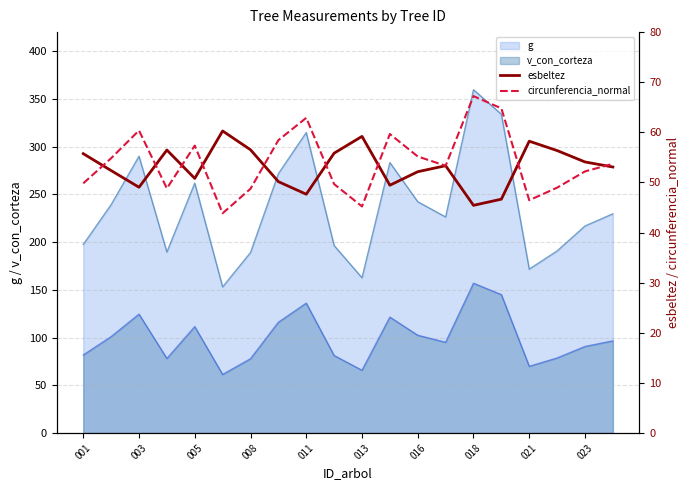

True or false: circunferencia_normal and esbeltez intersect in this chart.

True